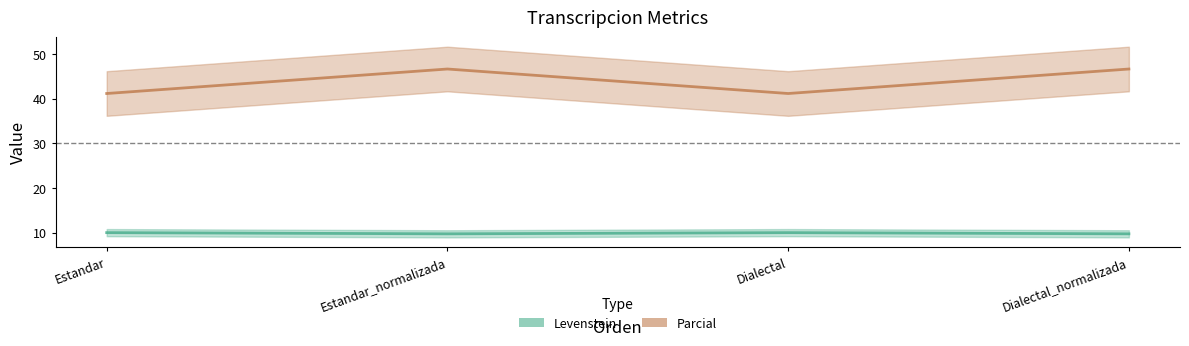

What are all the series names shown in the legend?

Levenstein, Parcial